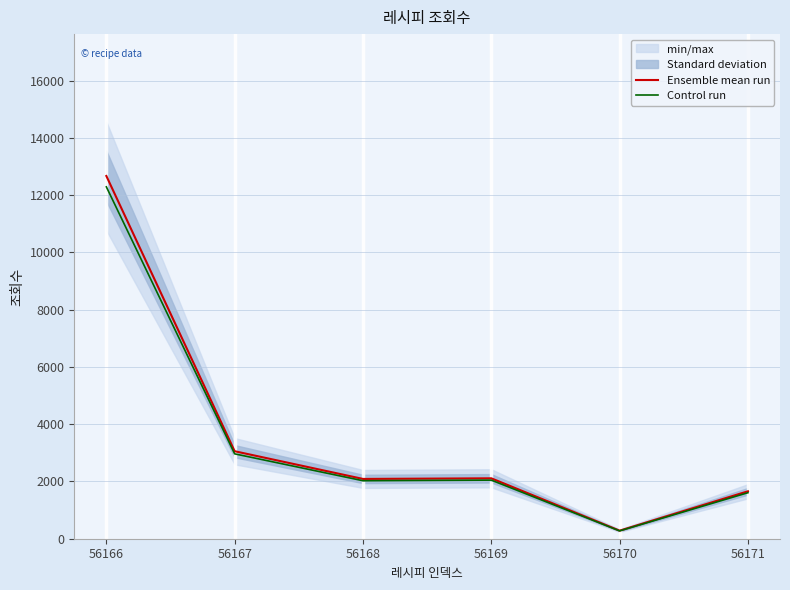

At which label is Ensemble mean run closest to 6476?

56167